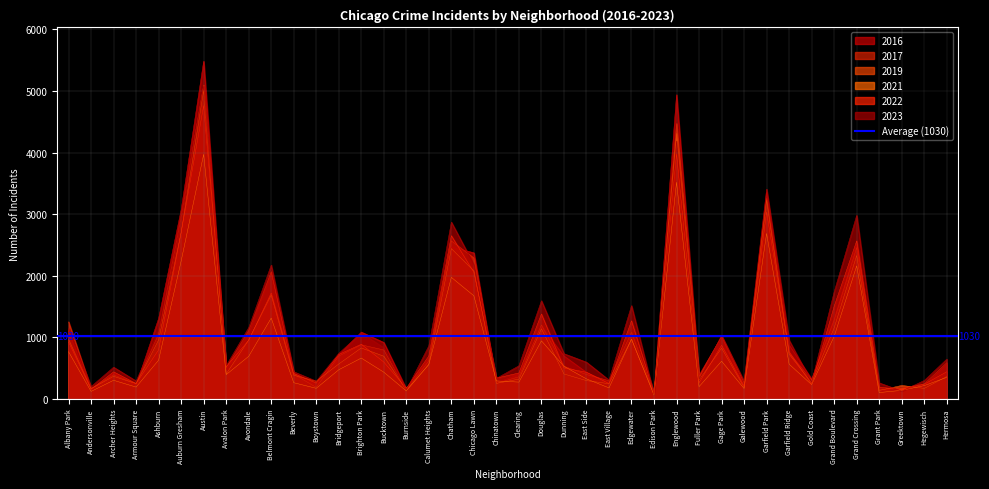

True or false: 2022 has a value of 67 at Fuller Park.

False